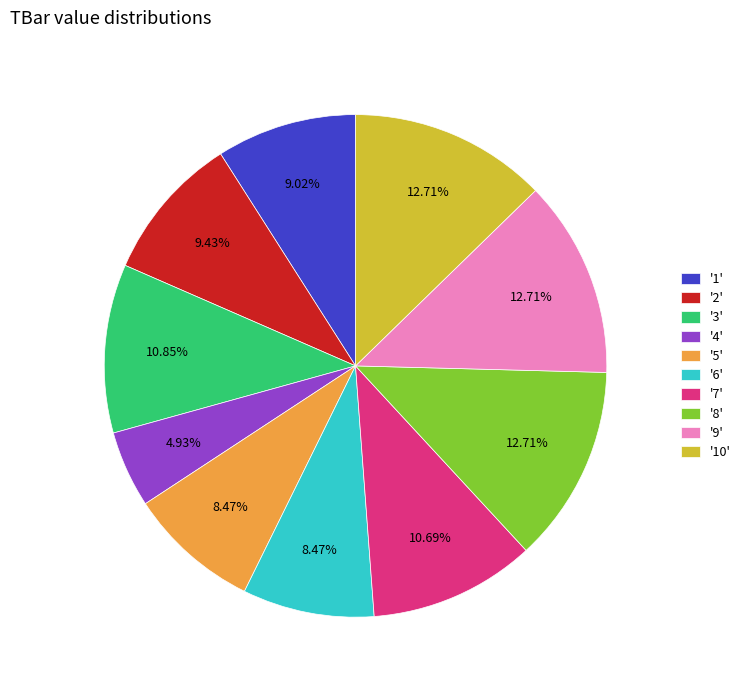

Is the sum of '8' and '3' greater than half?

No